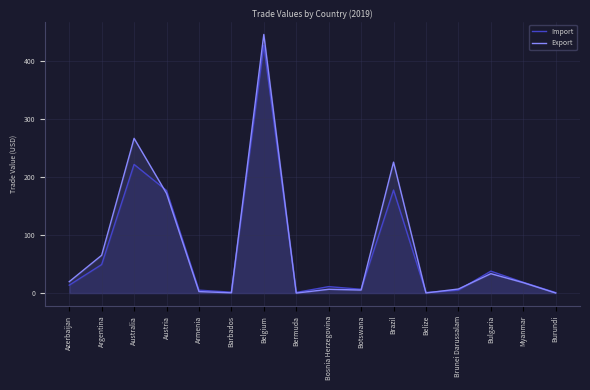

True or false: Import has a value of 1.1 at Bermuda.

True